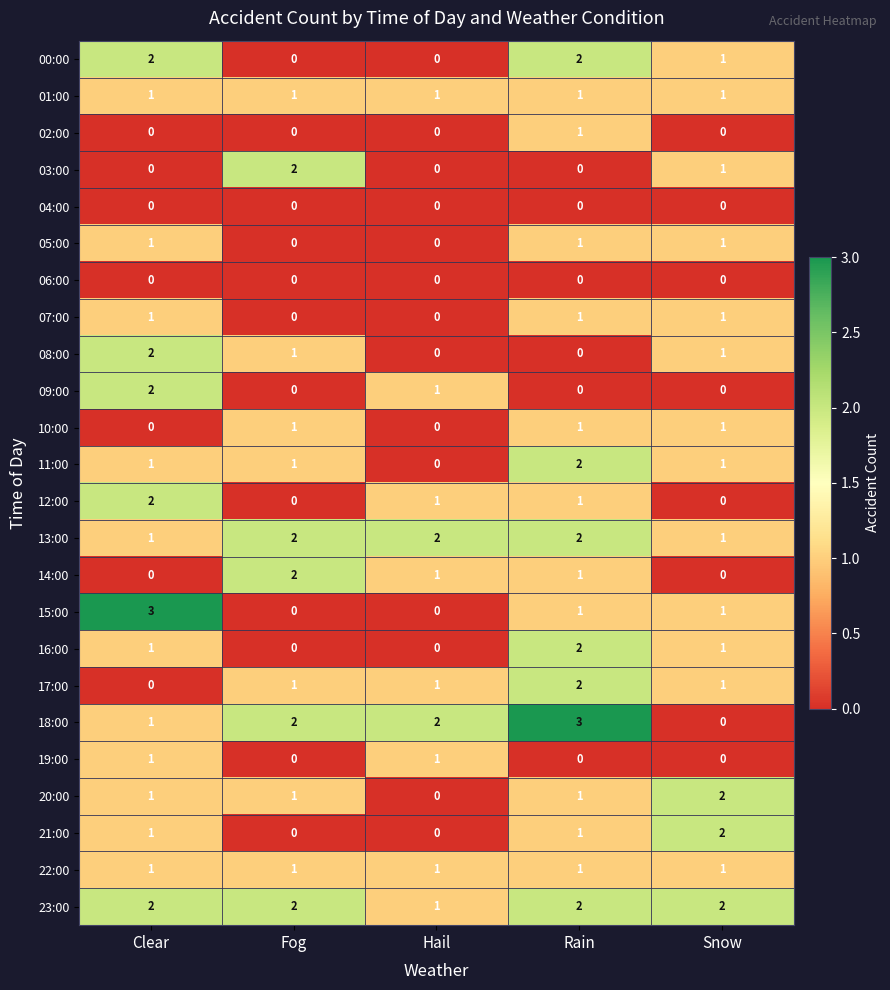

What is the total value across all series at Clear?

24